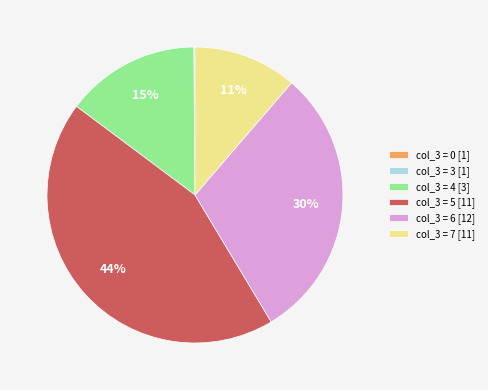

To the nearest percent, what portion does col_3 = 5 [11] represent?

44%